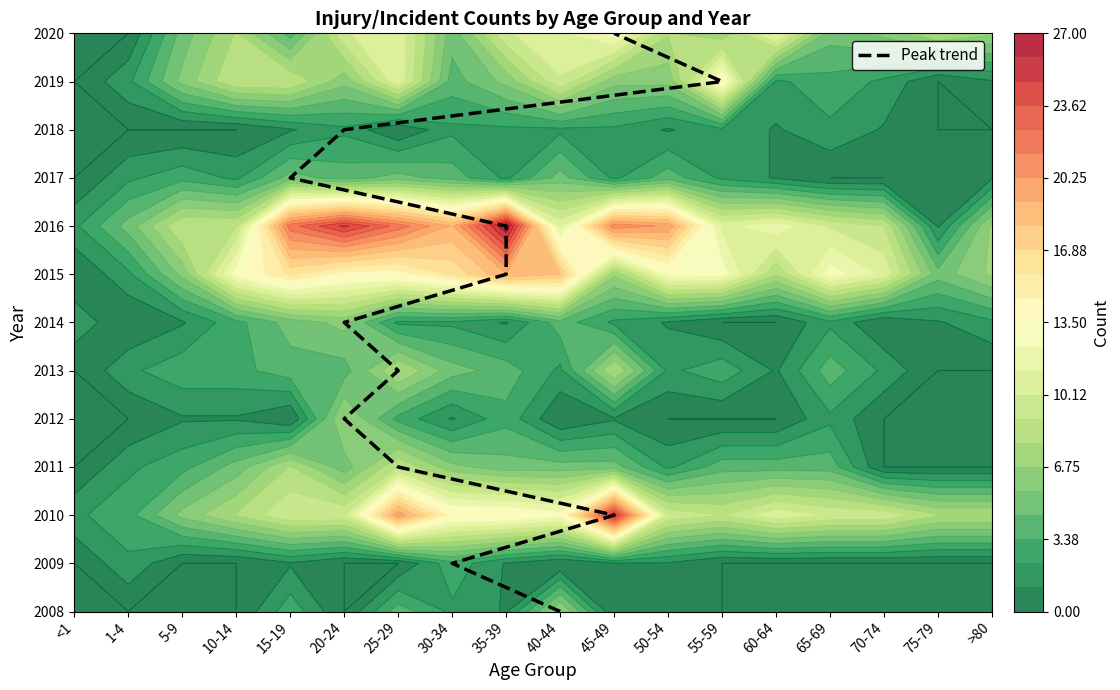

What is the spread (max minus min) of values at 35-39?

26